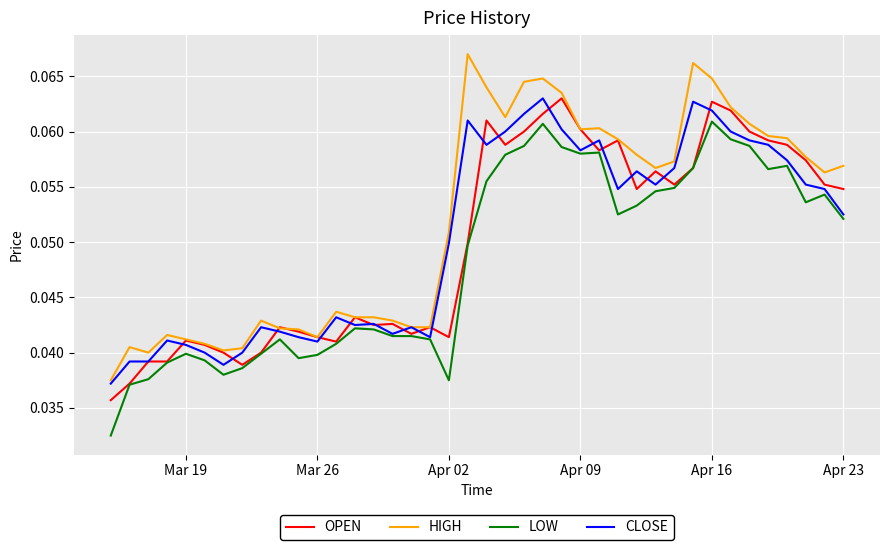

Which series has the largest total across all categories?

HIGH